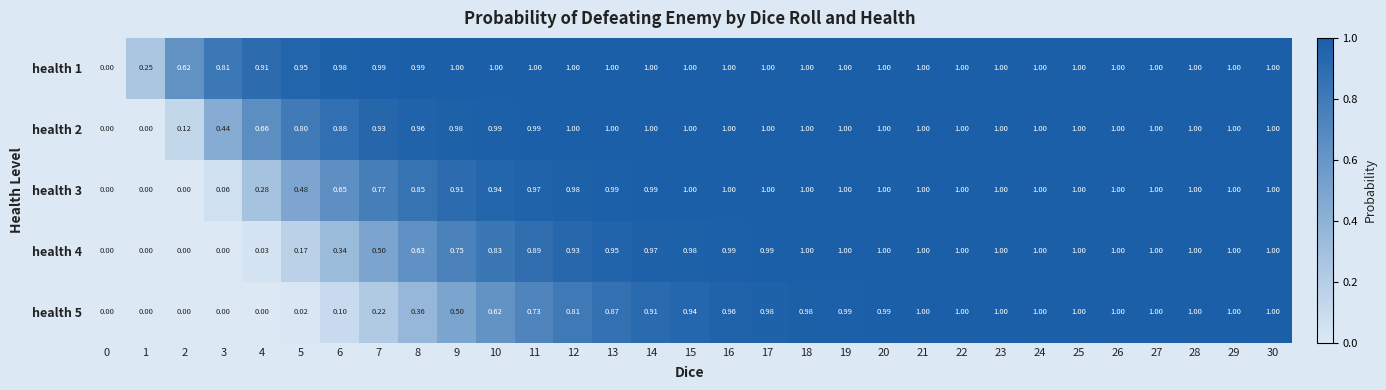

Is the value of health 3 at 2 greater than the value of health 1 at 18?

No